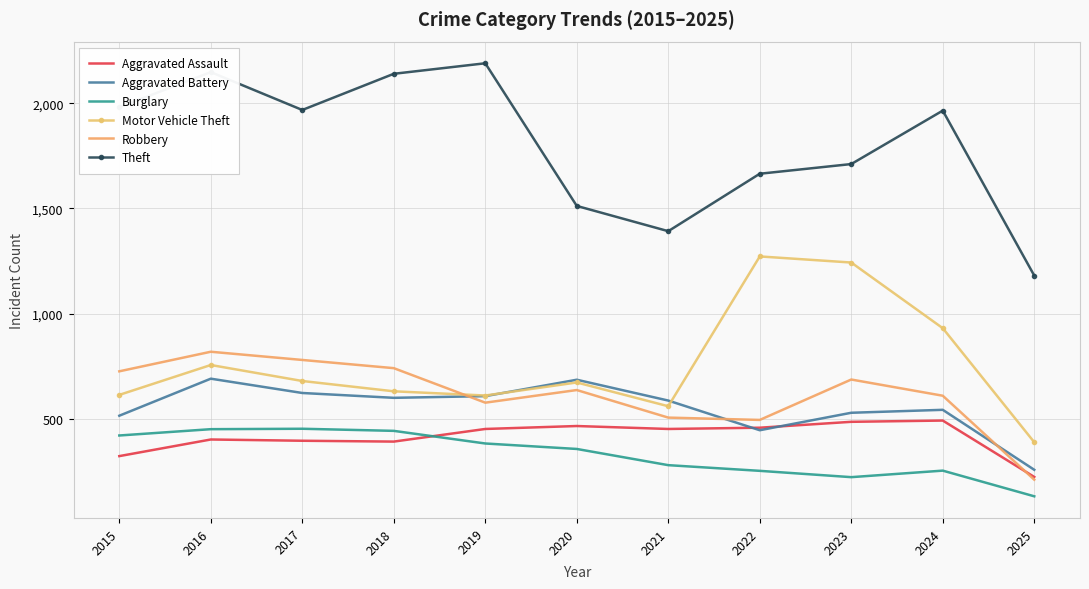

What is the spread (max minus min) of values at 2023?

1488